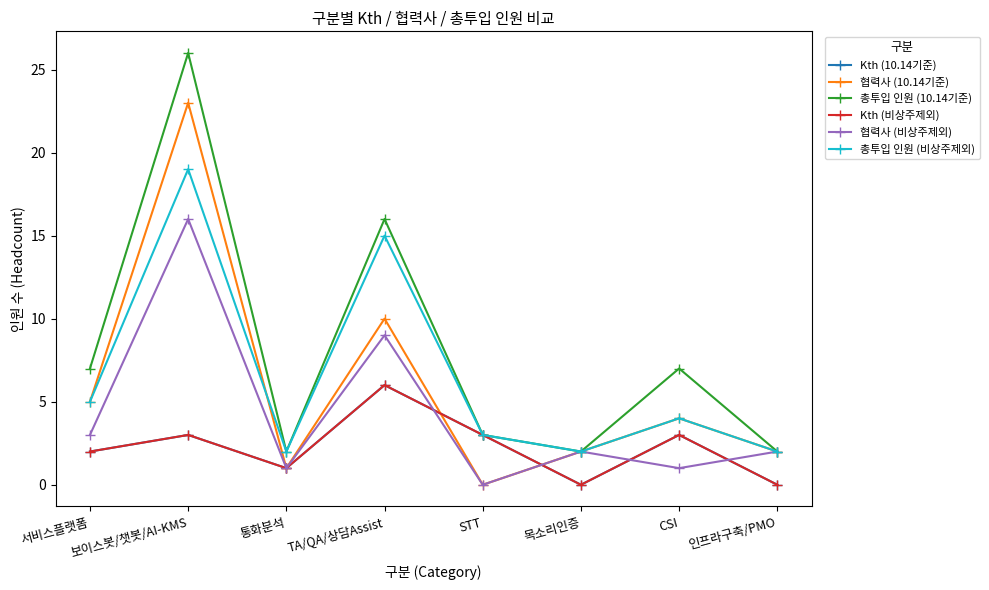

Does the chart have visible grid lines?

No